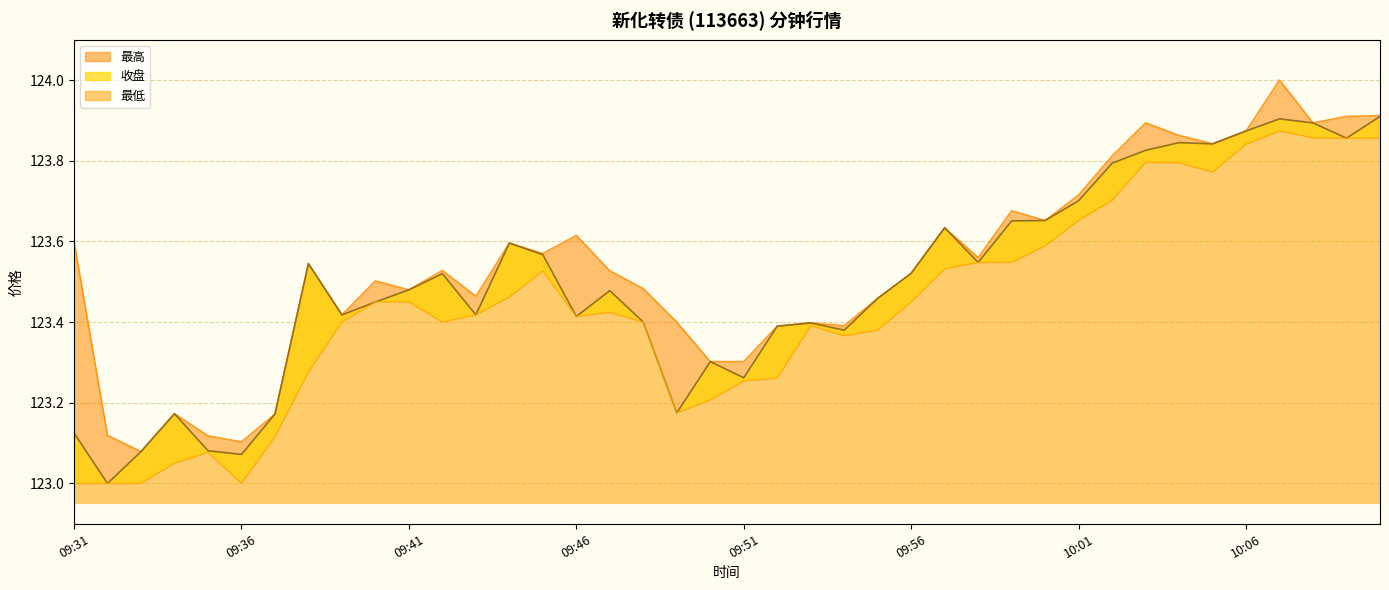

True or false: 收盘 and 最高 intersect in this chart.

False